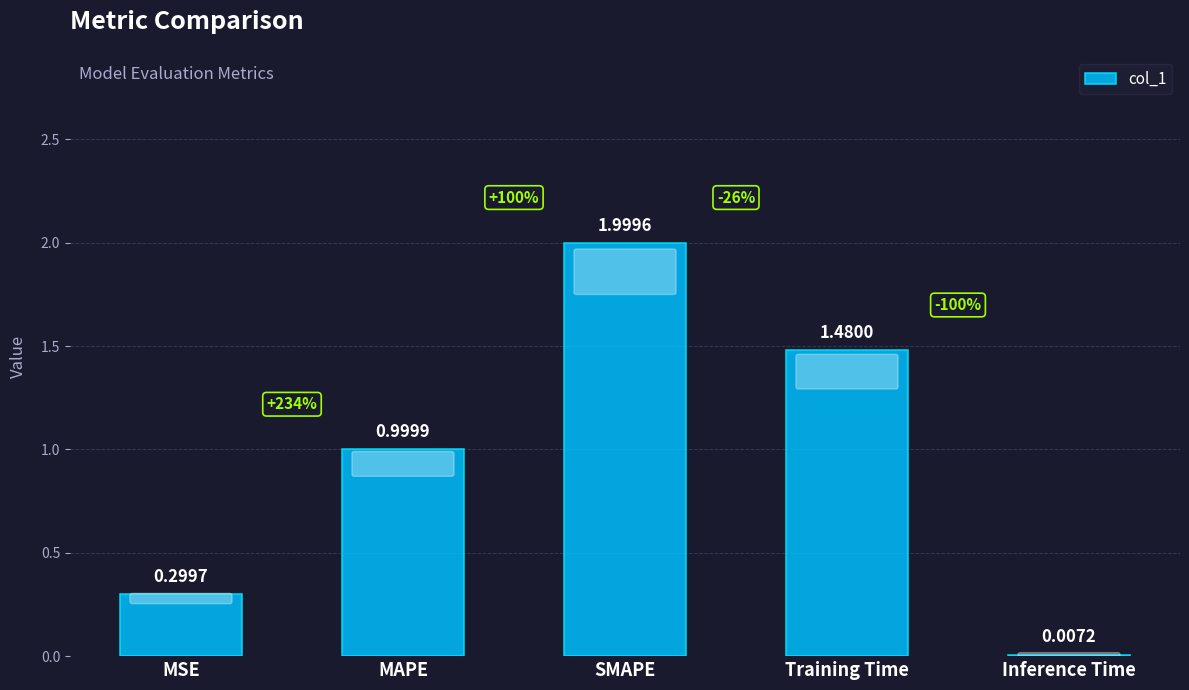

At which label is the value closest to 1?

MAPE